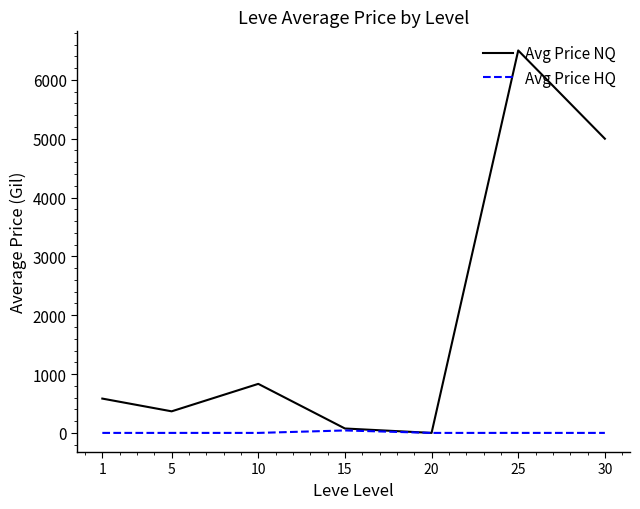

What is the difference between the highest and lowest values at 1?

583.3